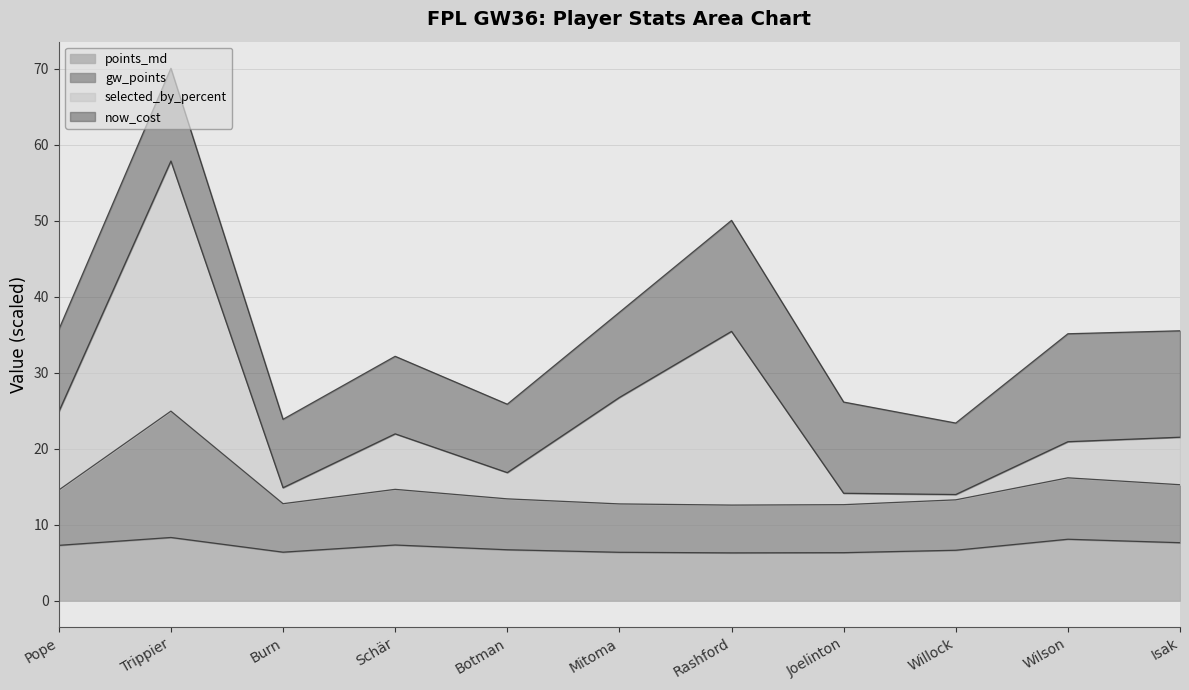

Rank the categories by gw_points value from lowest to highest.

Rashford, Joelinton, Mitoma, Burn, Willock, Botman, Pope, Schär, Isak, Wilson, Trippier